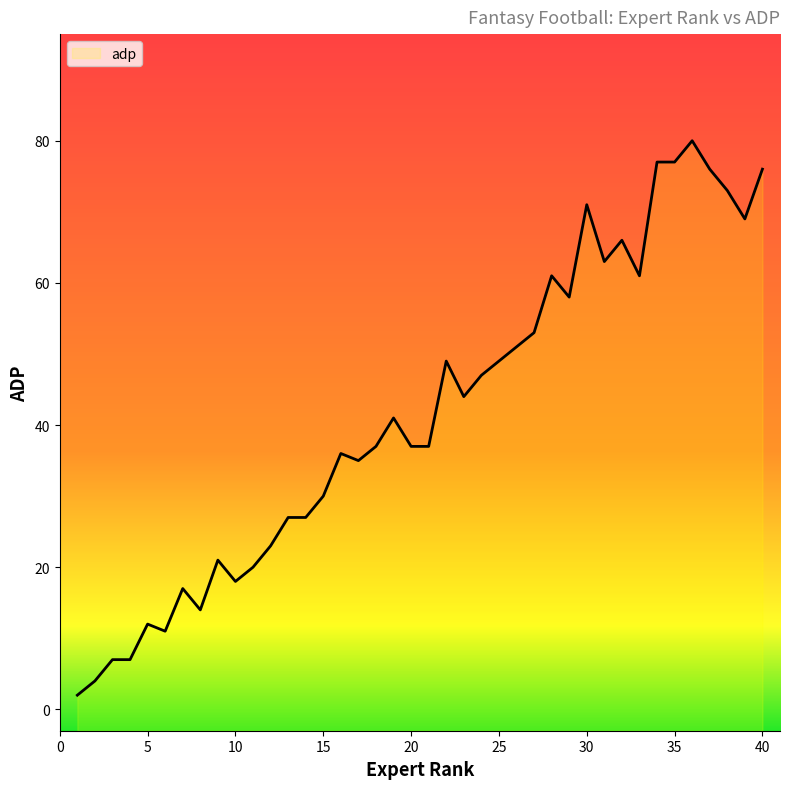

Reading right to left, what are all the values shown in this chart?

40=76	39=69	38=73	37=76	36=80	35=77	34=77	33=61	32=66	31=63	30=71	29=58	28=61	27=53	26=51	25=49	24=47	23=44	22=49	21=37	20=37	19=41	18=37	17=35	16=36	15=30	14=27	13=27	12=23	11=20	10=18	9=21	8=14	7=17	6=11	5=12	4=7	3=7	2=4	1=2